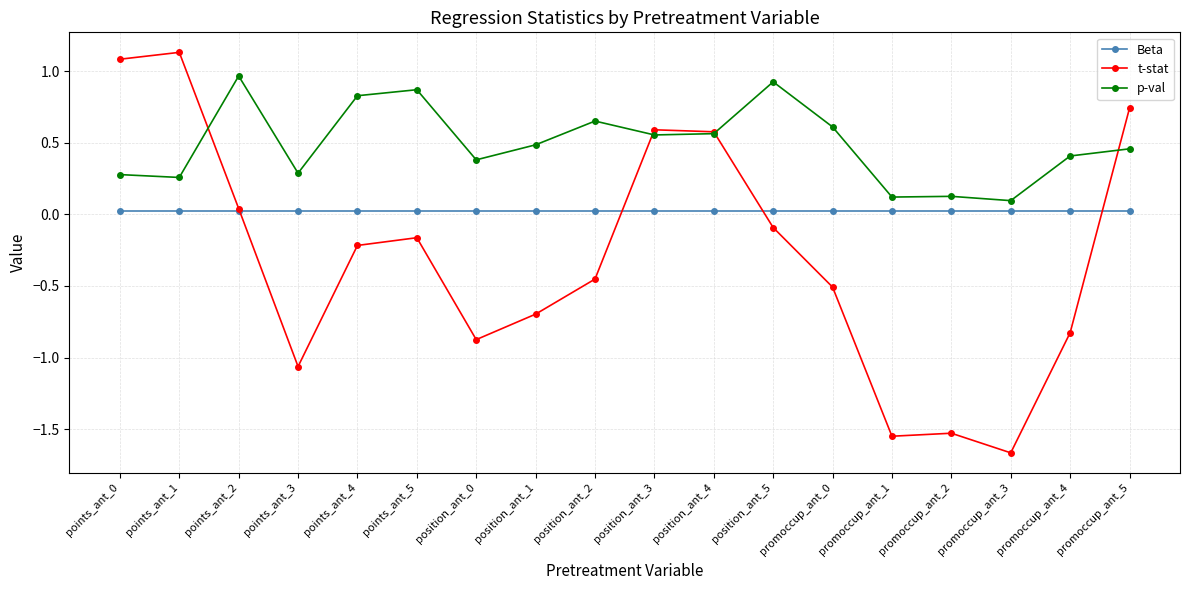

What is the label of the 9th point from the left?

position_ant_2